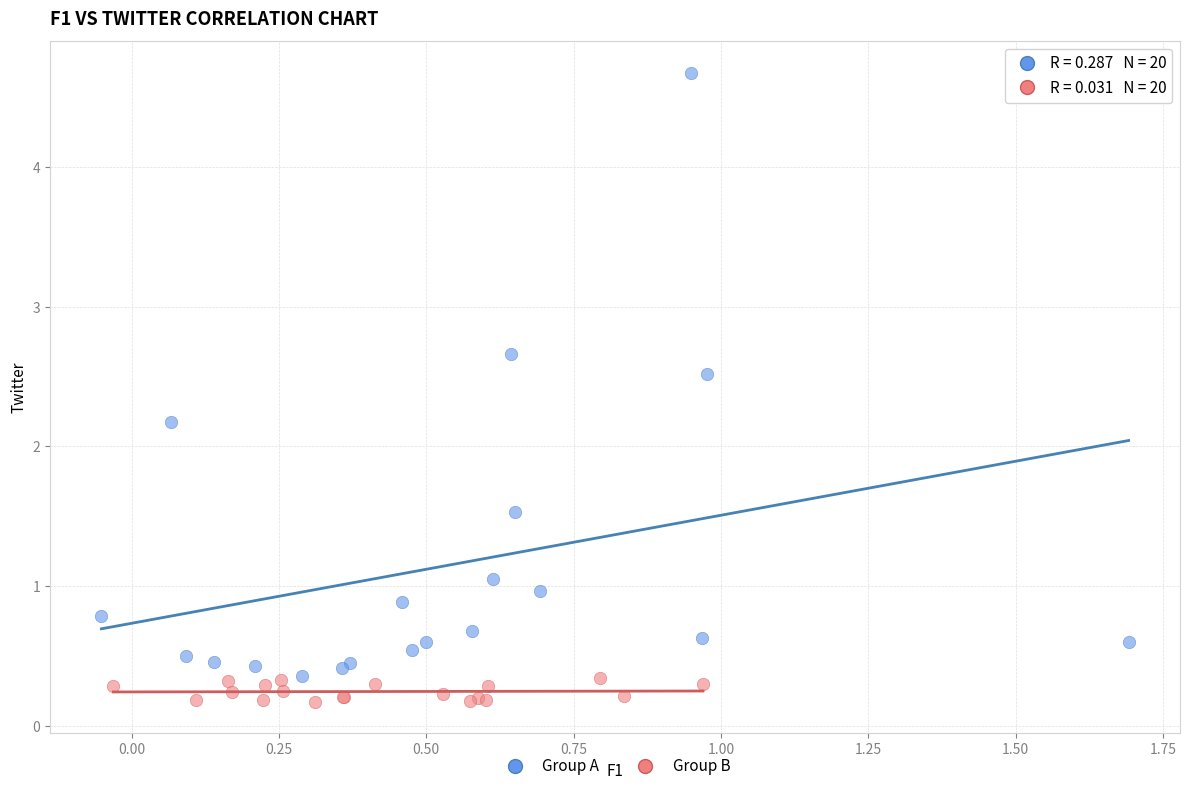

Which series contains the highest Y value?

Group A